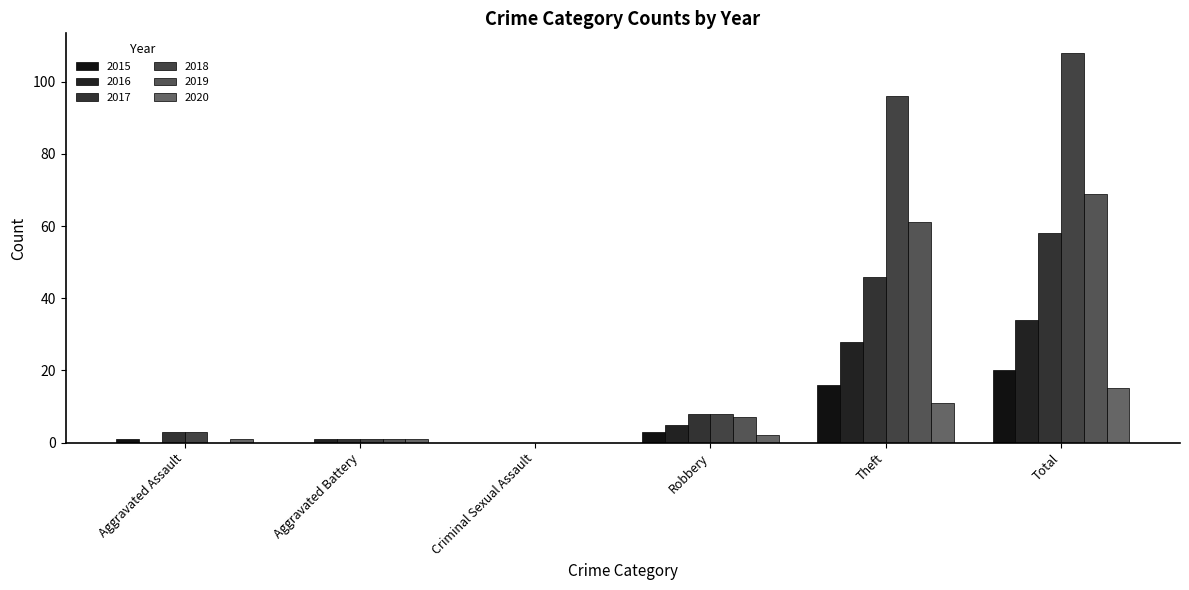

Count the number of data series in this chart.

6